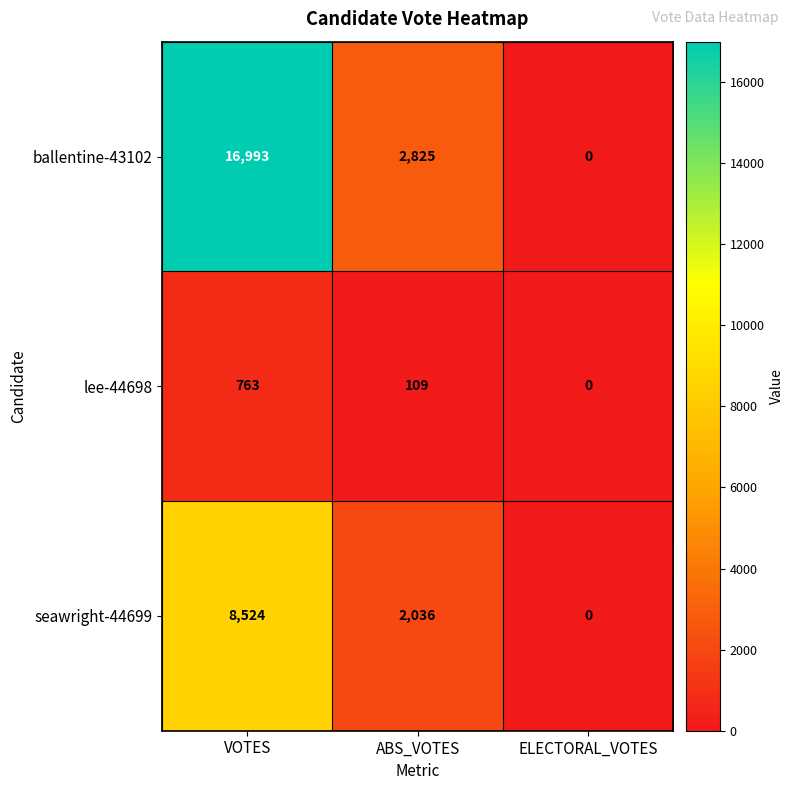

What is the total value across all series at ABS_VOTES?

4970